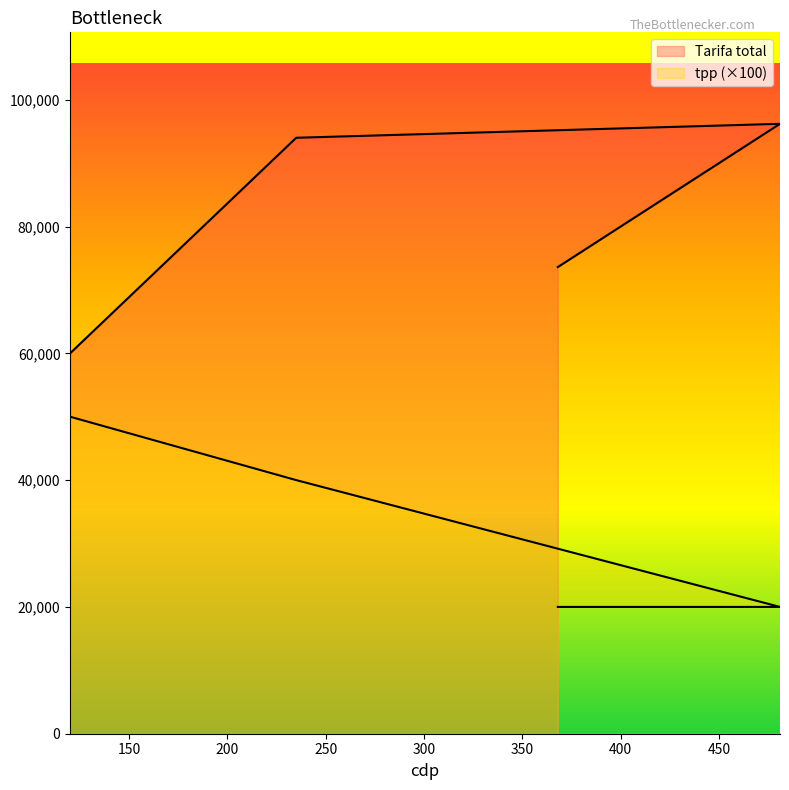

What is the value of the Tarifa total point at the 1st from the left?

60000